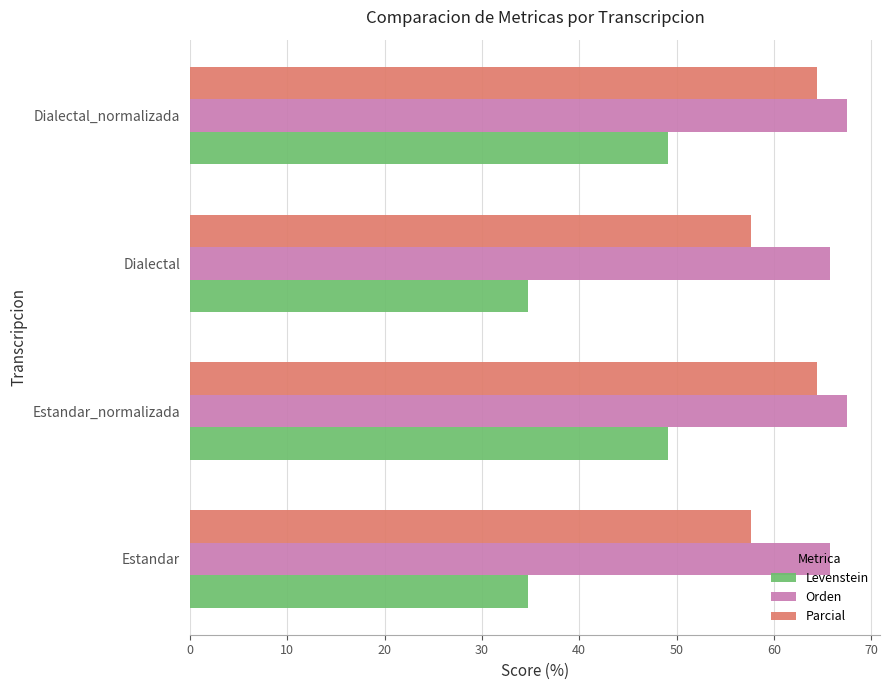

Which series has the widest spread of values?

Levenstein